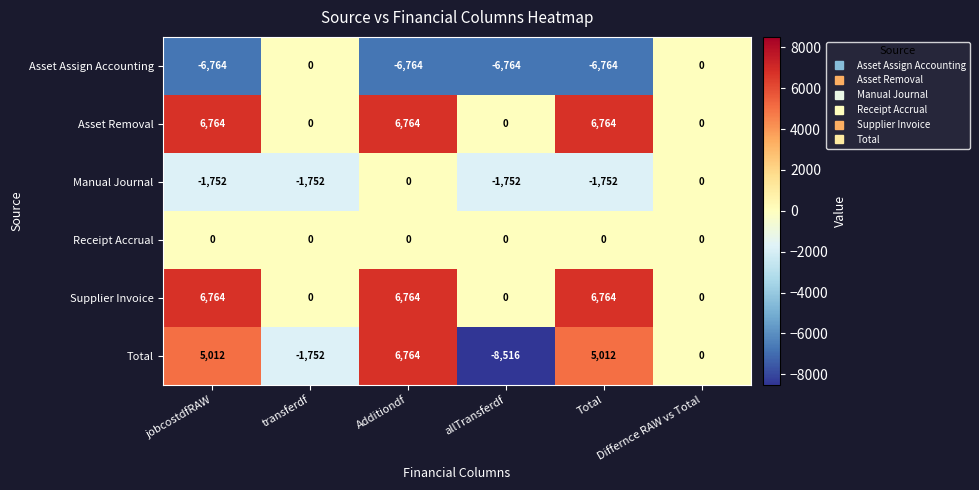

Is it true that Total equals 6764 at Additiondf?

True